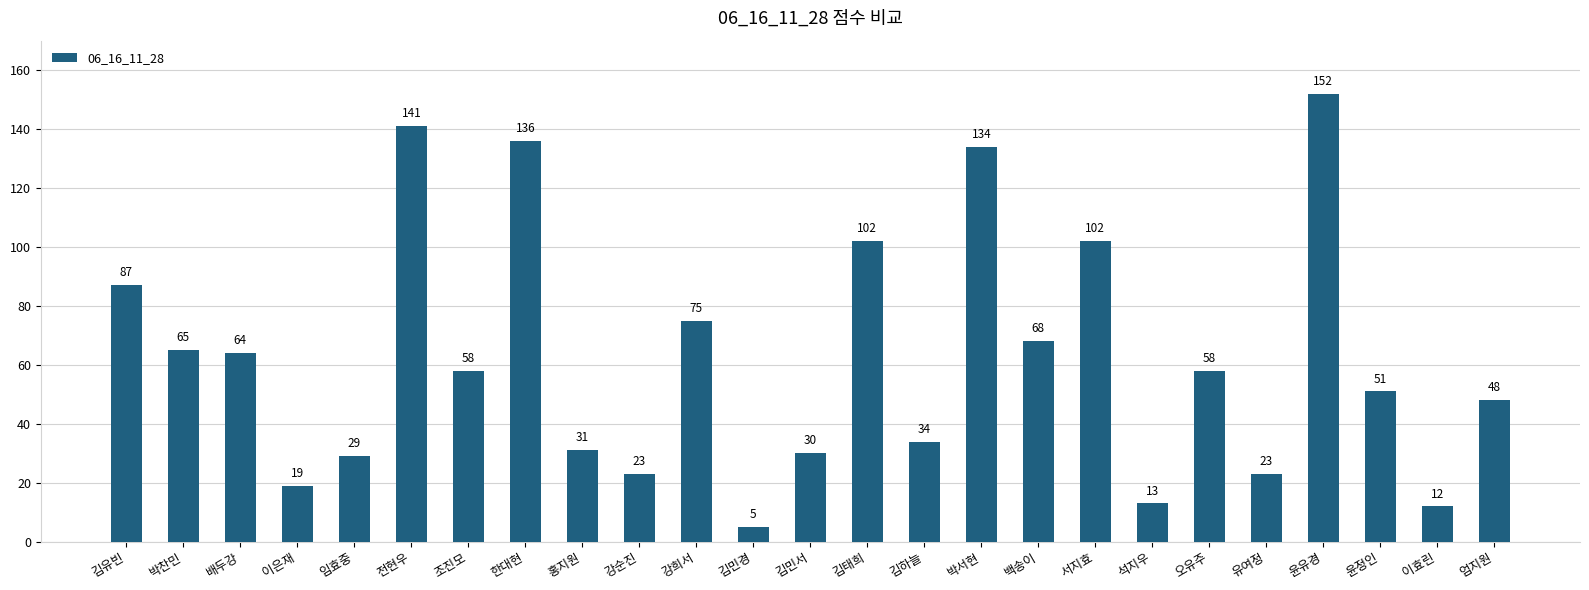

What is the difference between the maximum and minimum values?

147